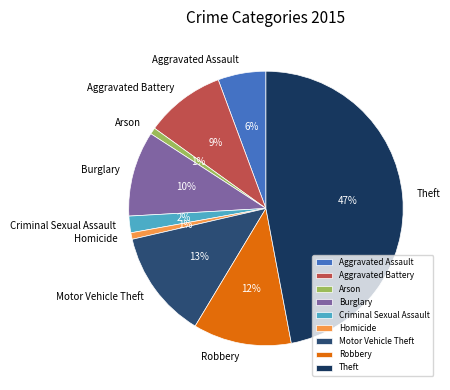

Which slice is the largest?

Theft